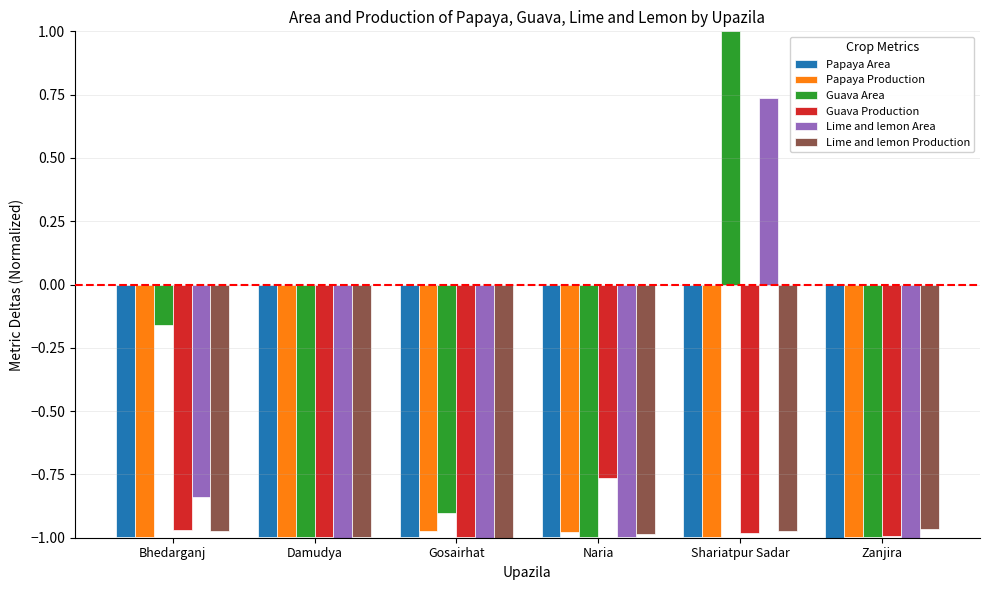

What is the highest value of the Guava Area series?

1.0